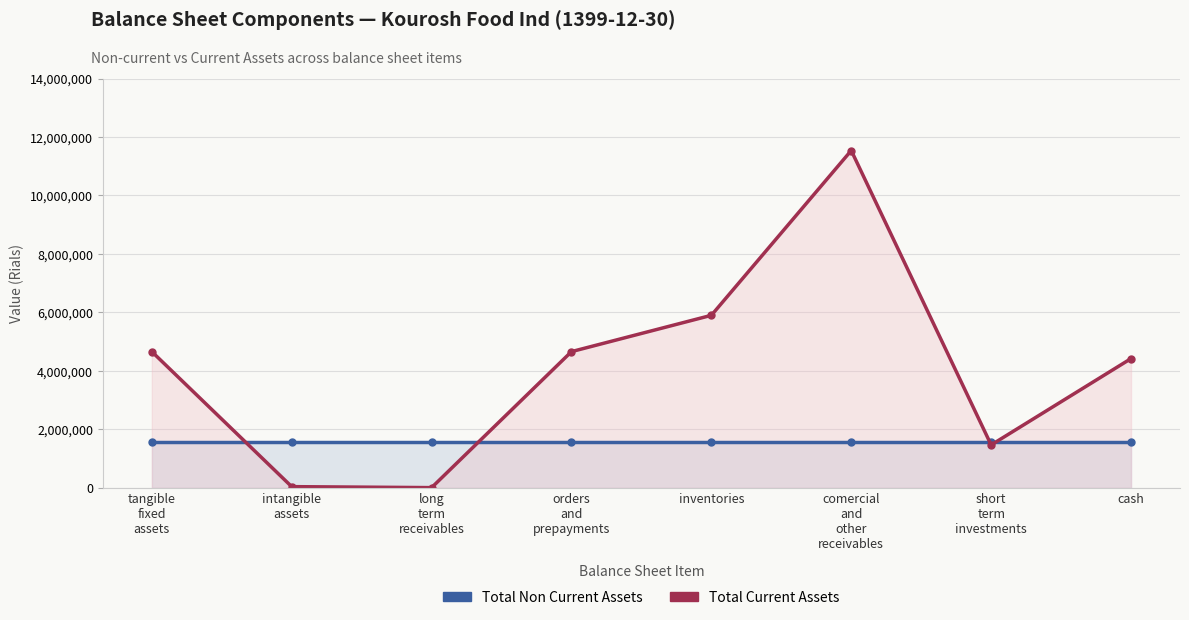

Rank the series at orders
and
prepayments from highest to lowest value.

total_current_assets, total_non_current_assets